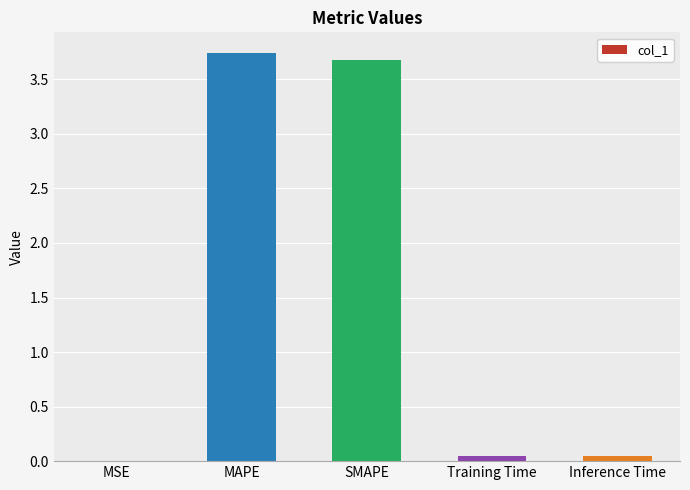

Between Inference Time and MAPE, which is larger?

MAPE